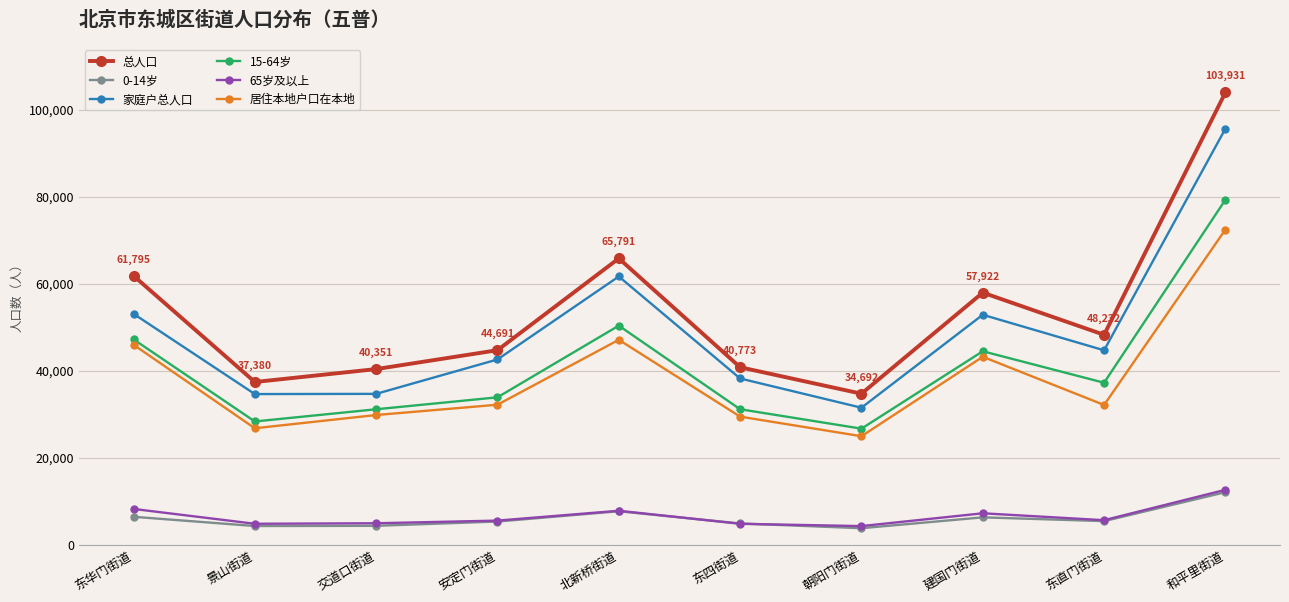

What is the minimum value for 65岁及以上?

4260